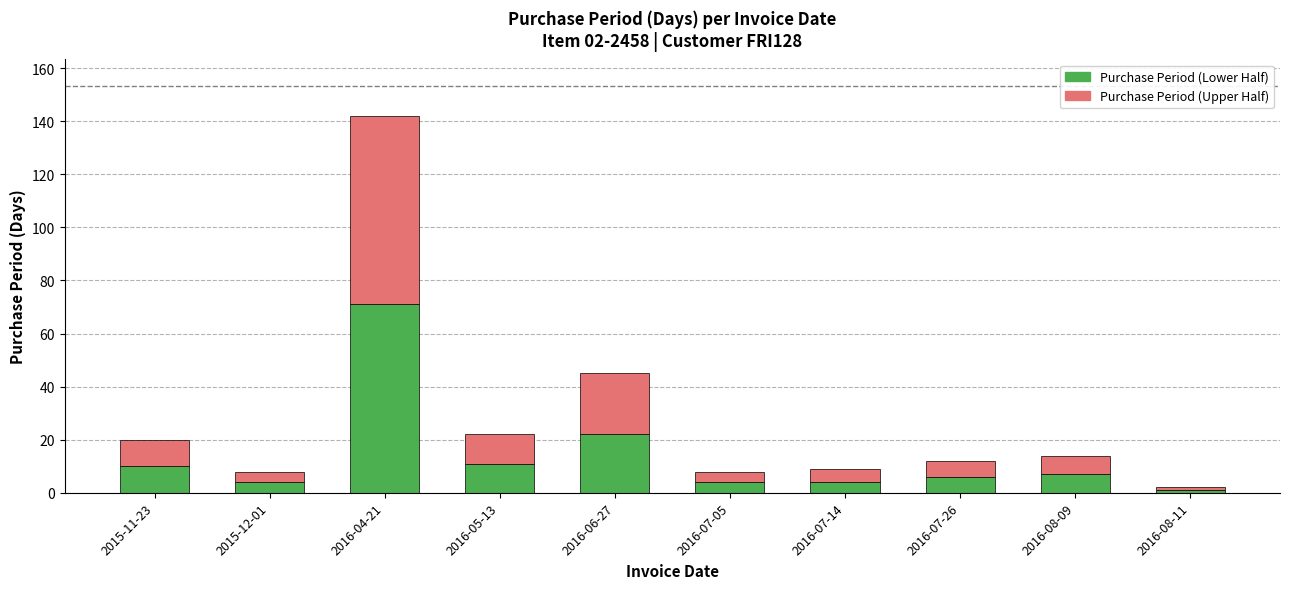

Reading left to right, transcribe the values for Purchase Period (Lower Half).

2015-11-23=10	2015-12-01=4	2016-04-21=71	2016-05-13=11	2016-06-27=22	2016-07-05=4	2016-07-14=4	2016-07-26=6	2016-08-09=7	2016-08-11=1